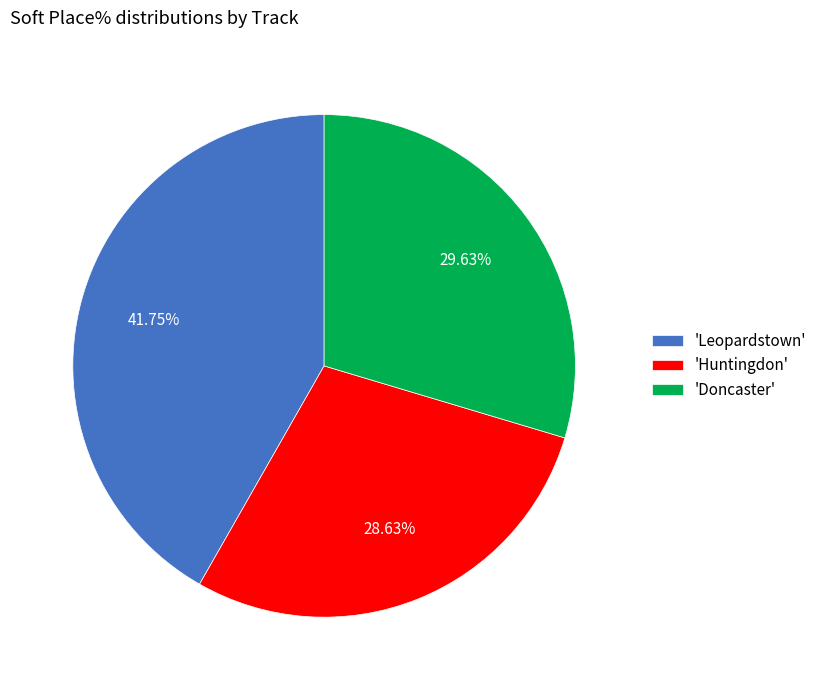

Approximately how many times larger is the value at 'Doncaster' compared to 'Huntingdon'?

1.0